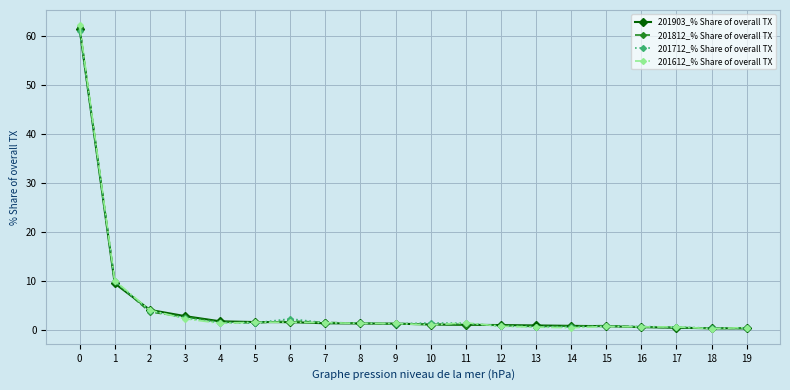

How many lines are shown in the chart?

4